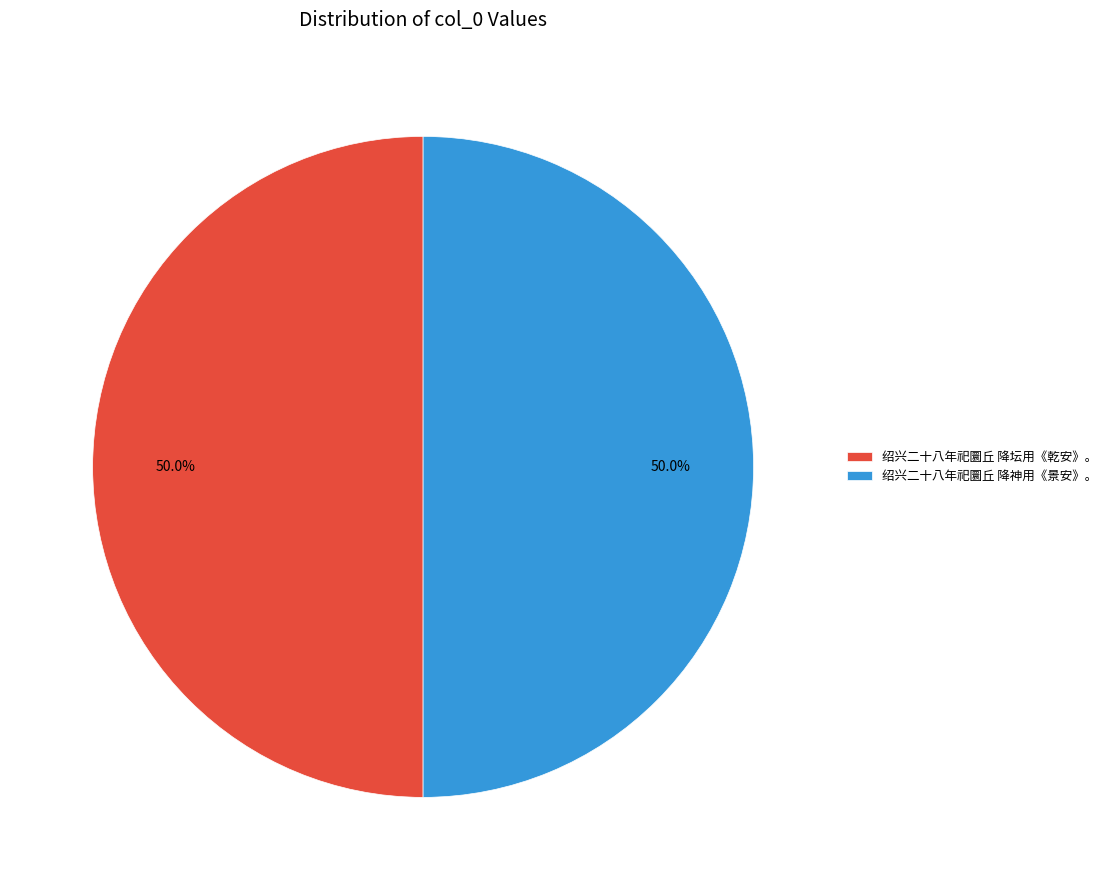

Approximately how many times larger is the value at 绍兴二十八年祀圜丘 降坛用《乾安》。 compared to 绍兴二十八年祀圜丘 降神用《景安》。?

1.0